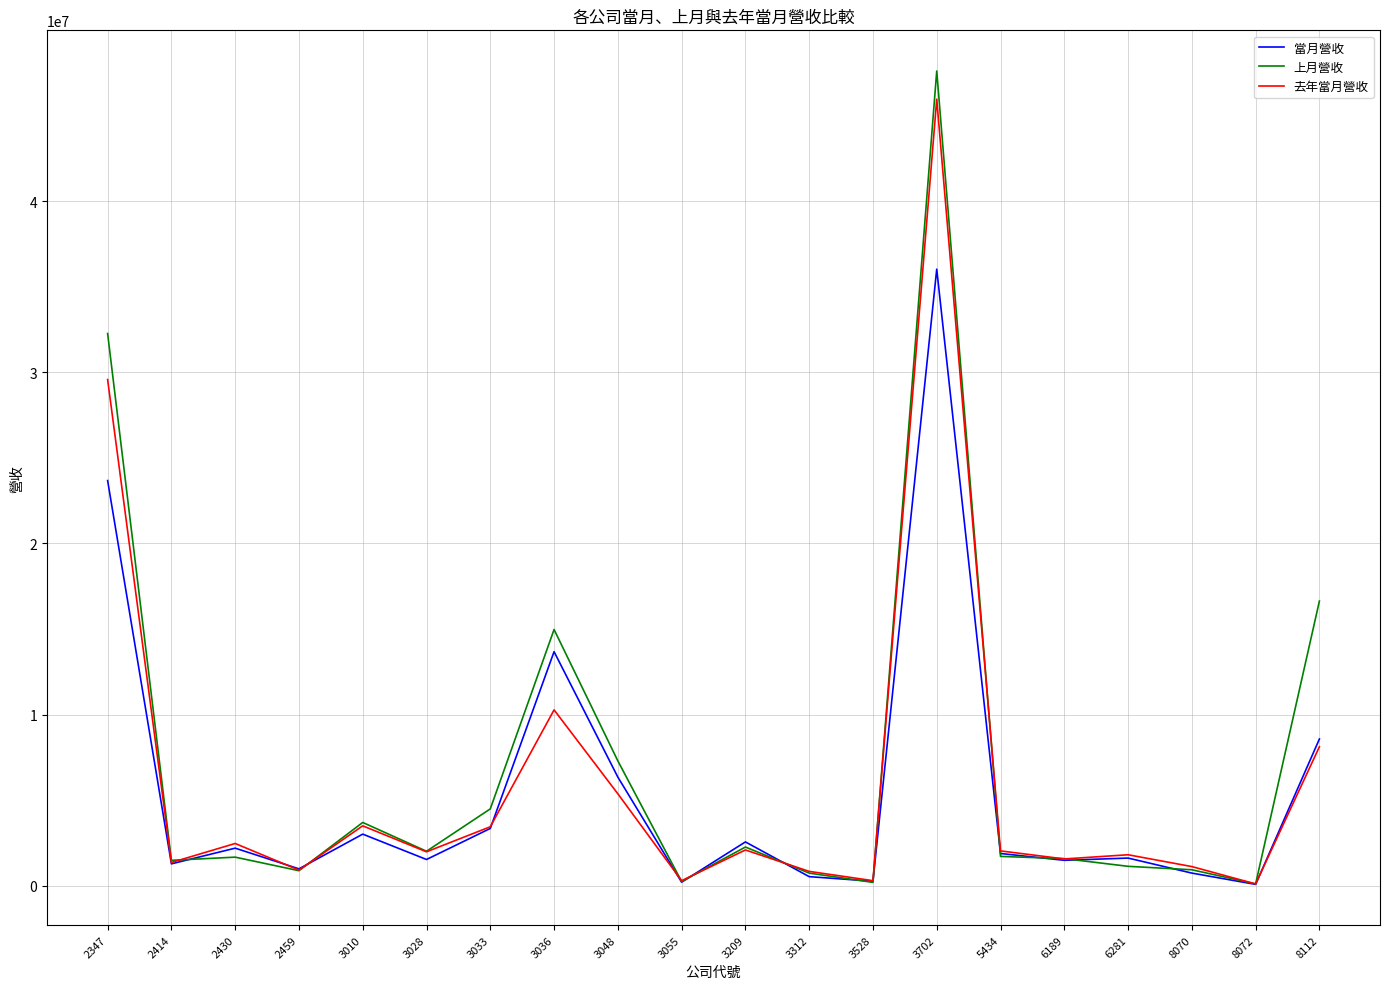

At which category is the sum across all series the highest?

3702